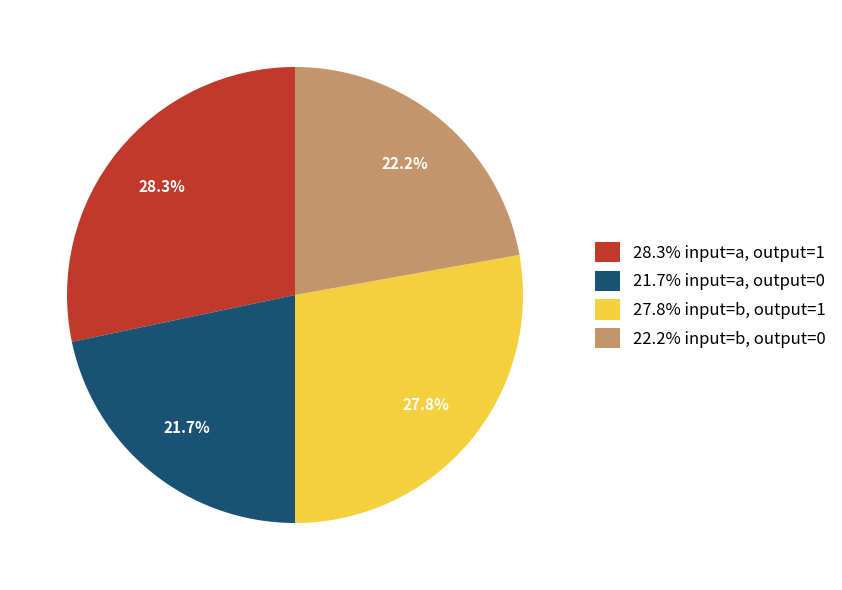

Which has a higher value, 27.8% input=b, output=1 or 22.2% input=b, output=0?

27.8% input=b, output=1